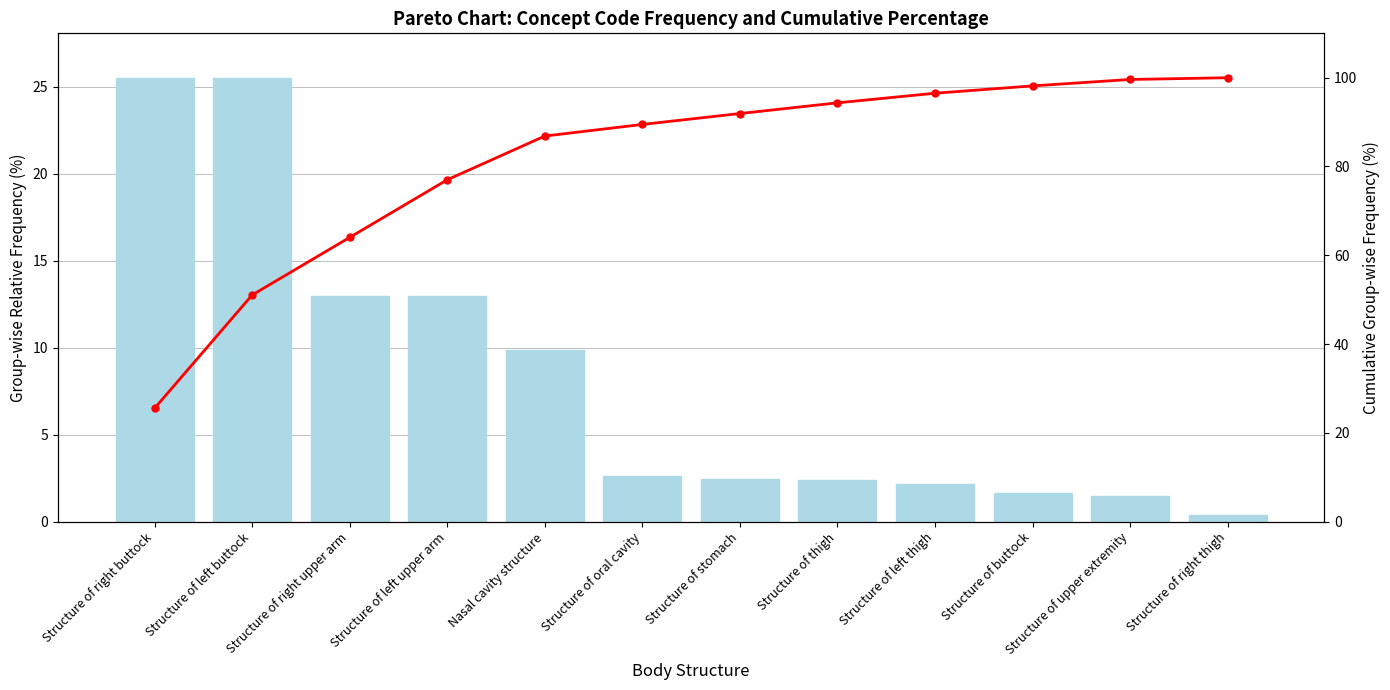

Rank the series by their average value, from highest to lowest.

Cumulative %, Relative Frequency